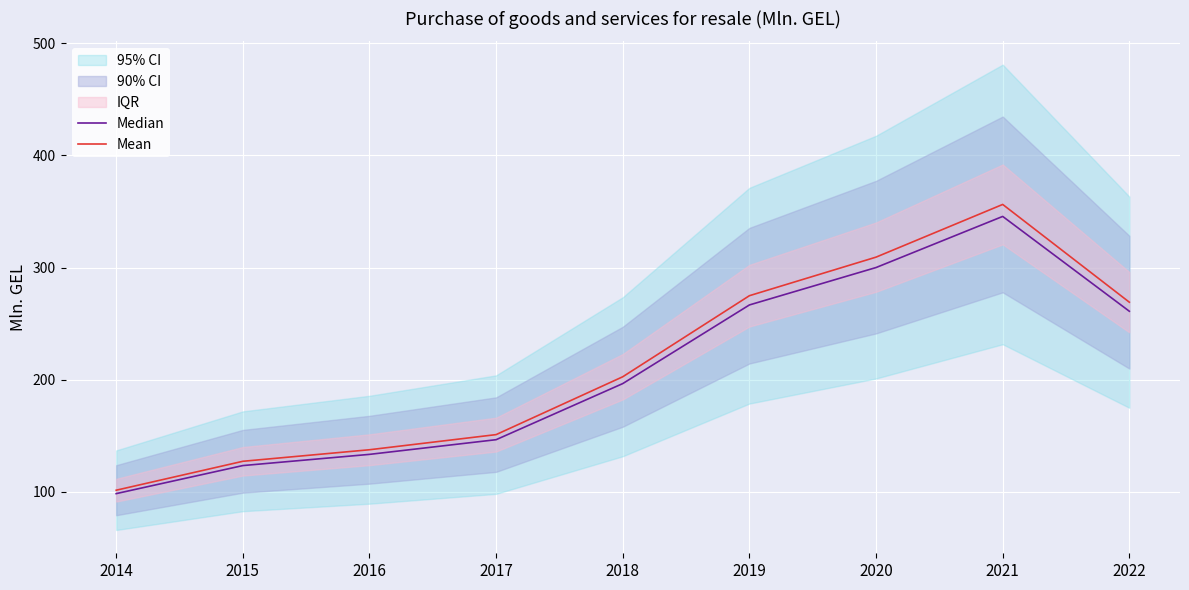

At how many categories does at least one series exceed 208?

4